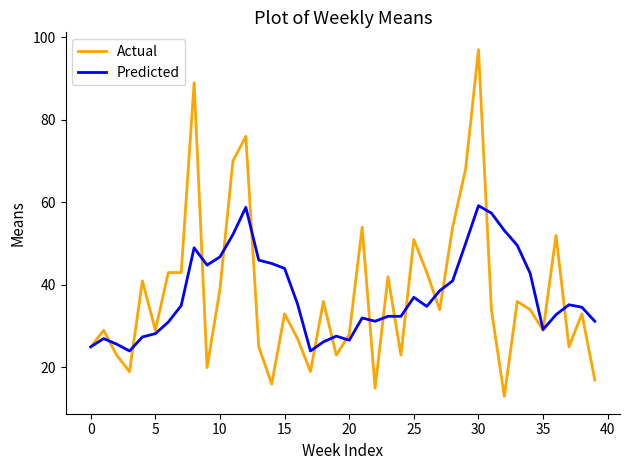

Which series has the widest spread of values?

Actual